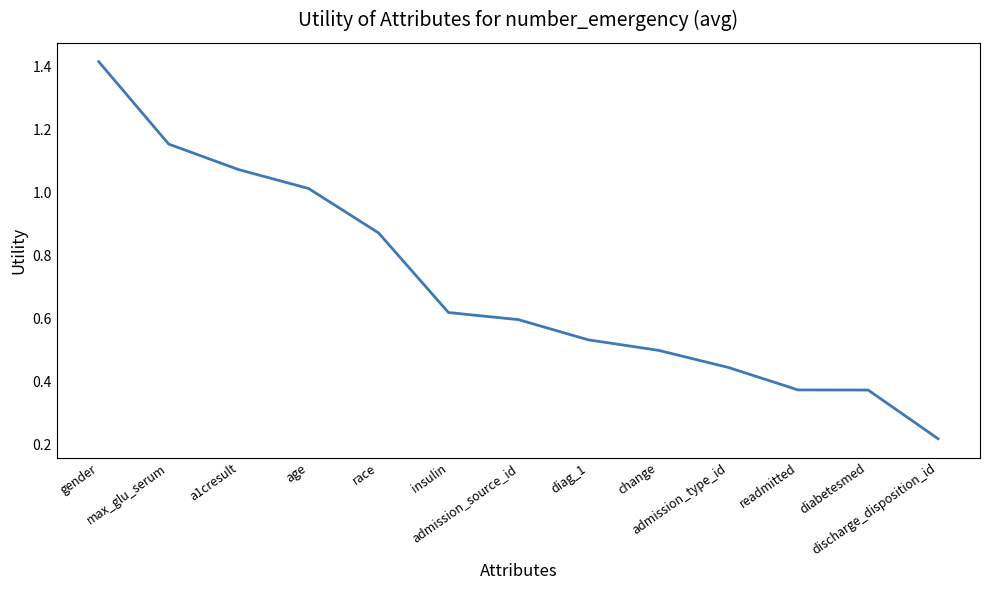

Rank the categories by value from highest to lowest.

gender, max_glu_serum, a1cresult, age, race, insulin, admission_source_id, diag_1, change, admission_type_id, readmitted, diabetesmed, discharge_disposition_id